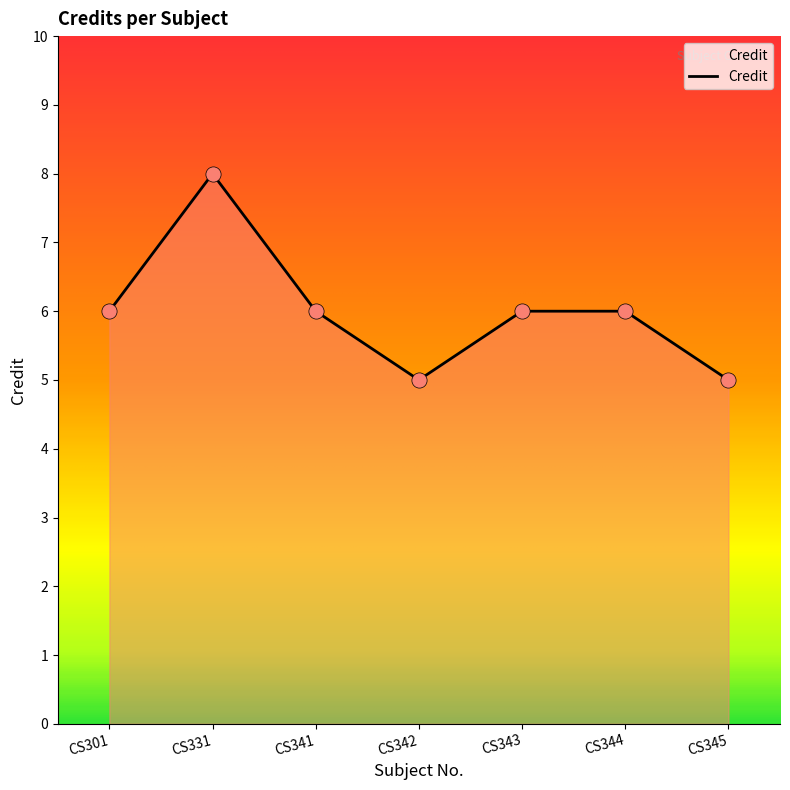

Which has a higher value, CS331 or CS344?

CS331